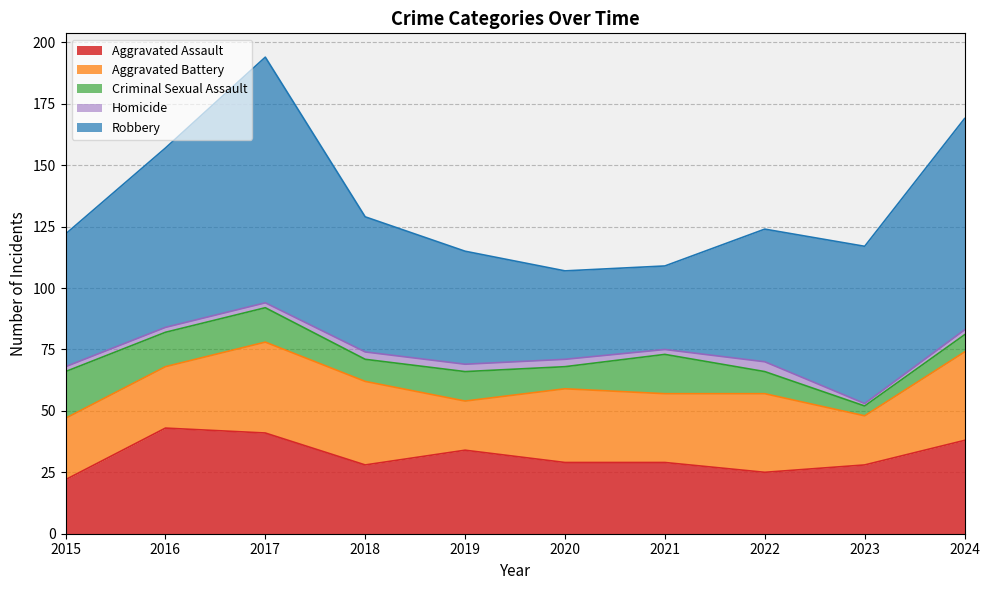

Which category has the highest value in the Aggravated Battery series?

2017